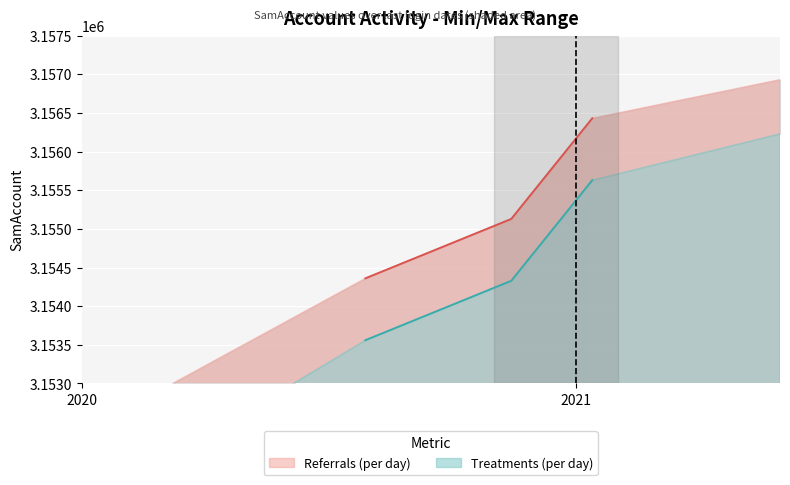

The value of Treatments (per day) at 2021-01-13 is 3155630. True or false?

True